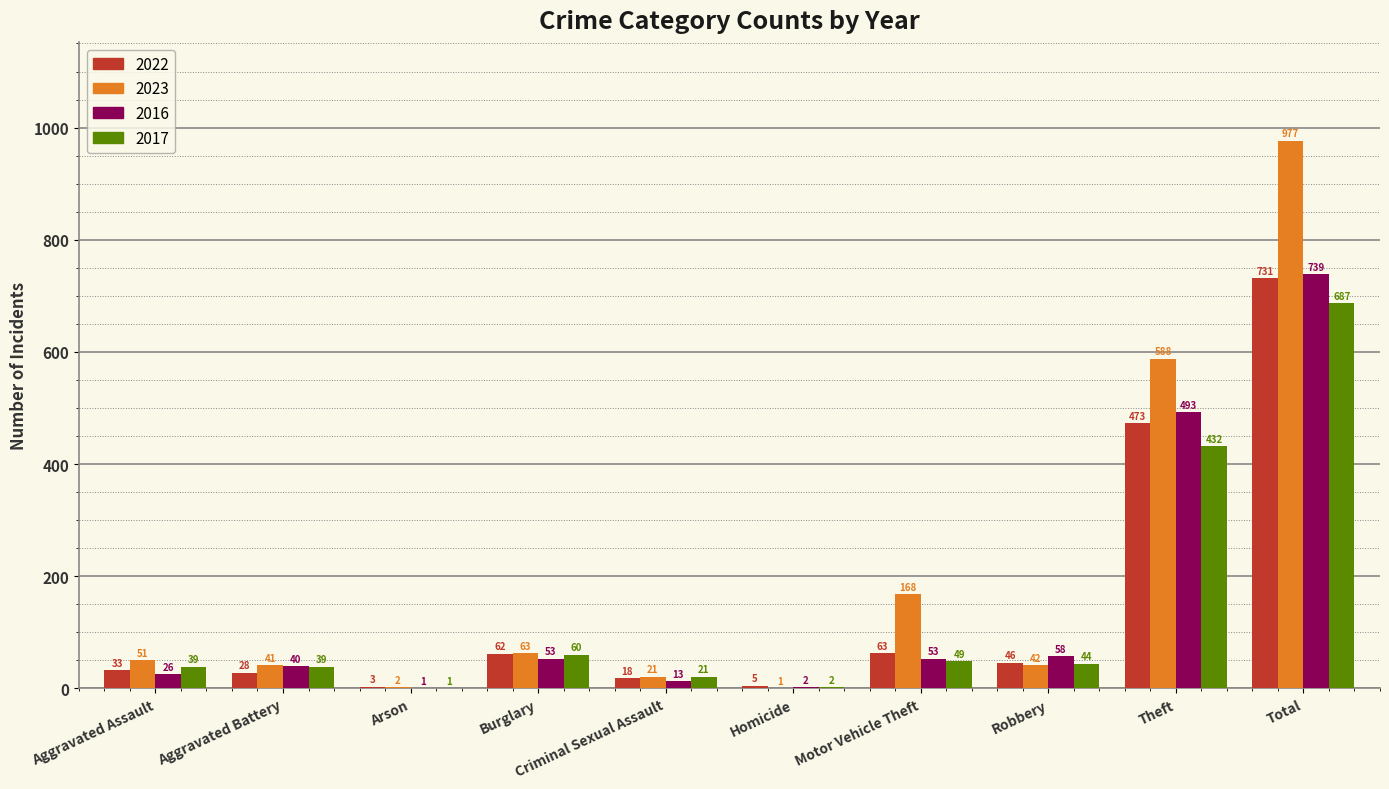

What is the total value across all series at Theft?

1986